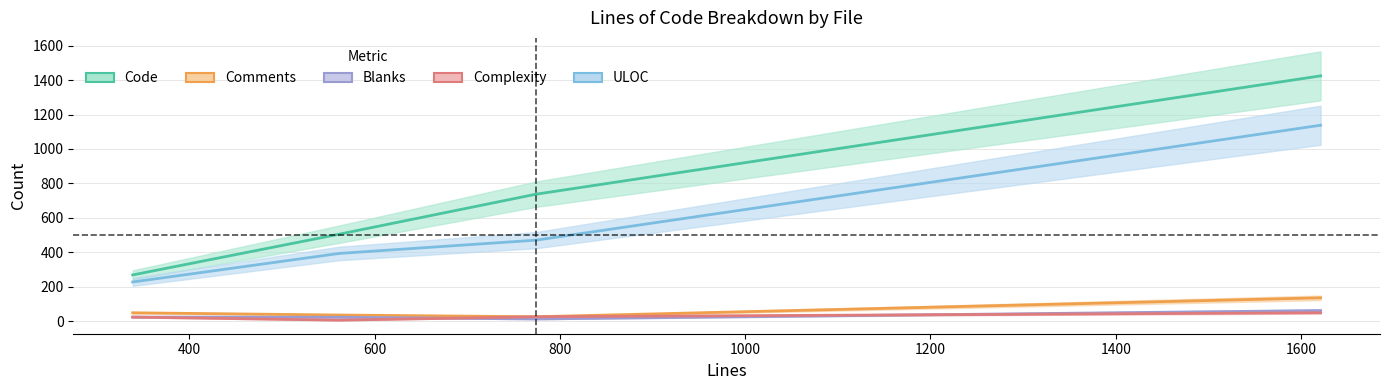

At utils.py (562), list the series in order from largest to smallest.

Code, ULOC, Comments, Blanks, Complexity